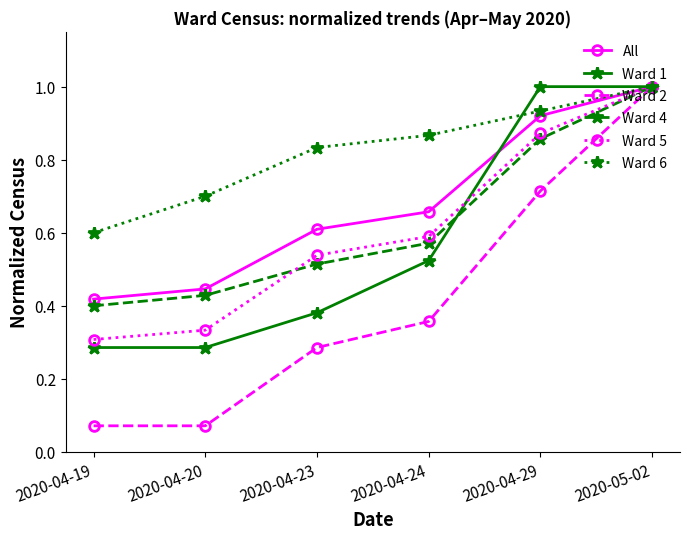

What is the sum of all Ward 4 values?

3.8